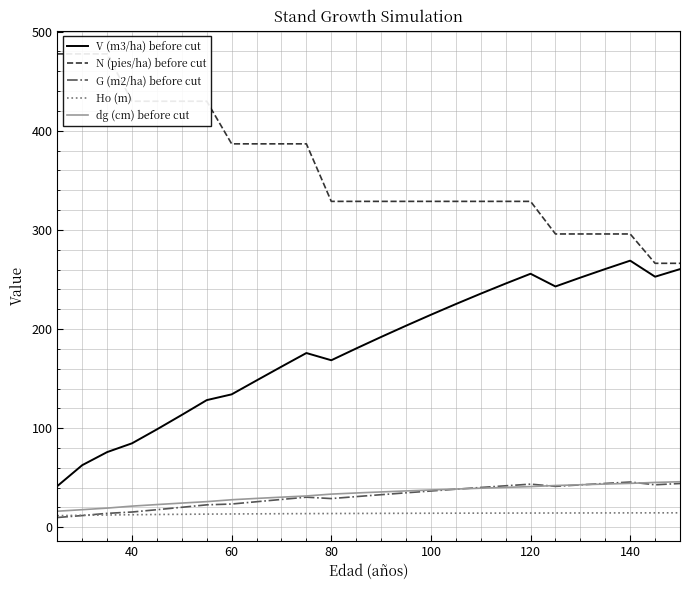

What is the value of the G (m2/ha) before cut point at the 24th from the left?

45.7